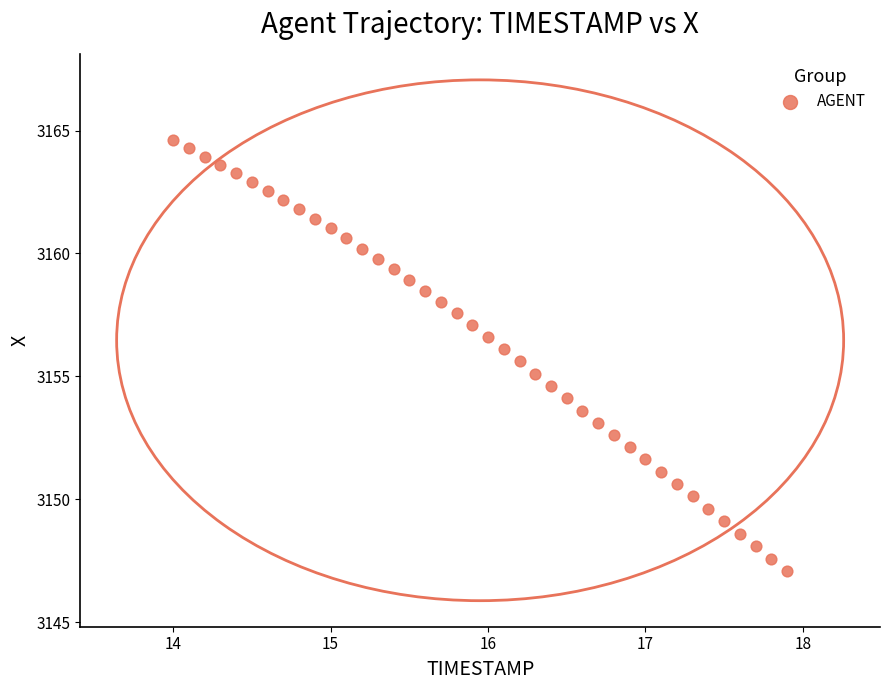

What is the range of Y values (max minus min)?

17.5